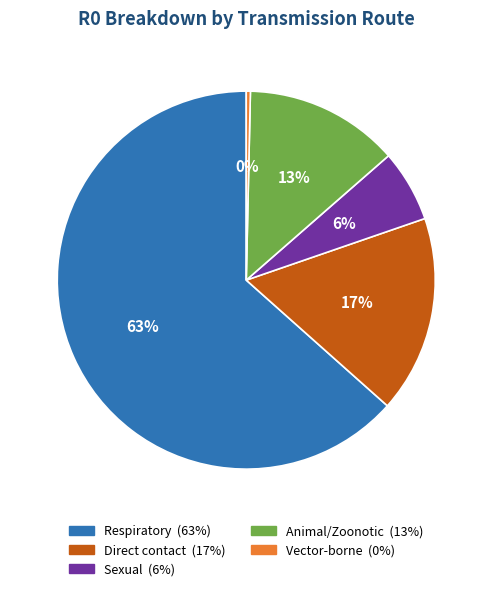

To the nearest percent, what is the average slice percentage?

20%